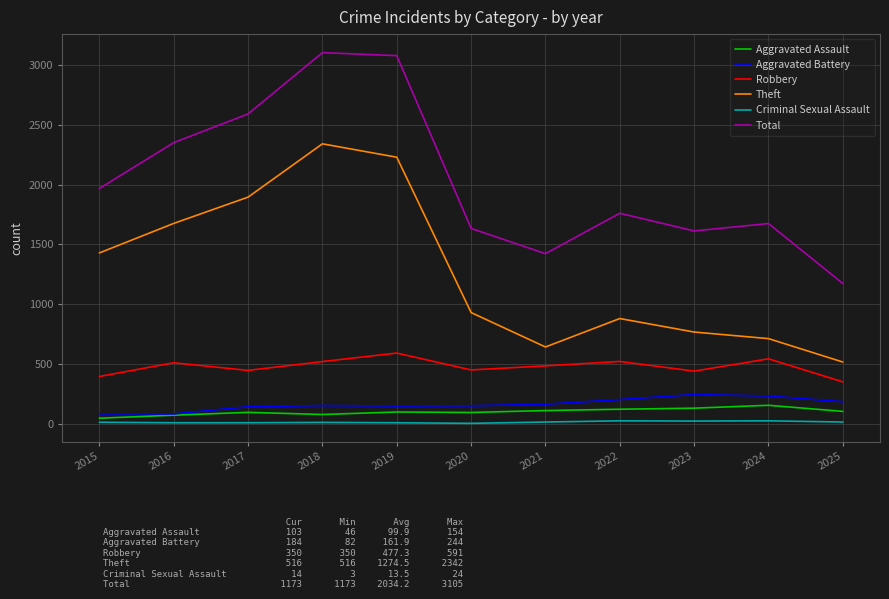

What is the smallest value displayed?

3